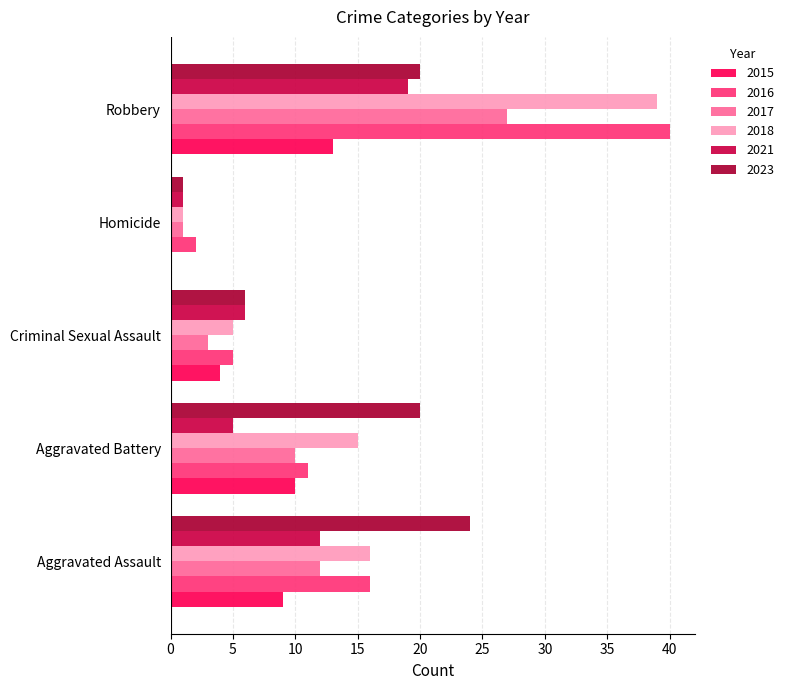

What is the lowest value of the 2017 series?

1